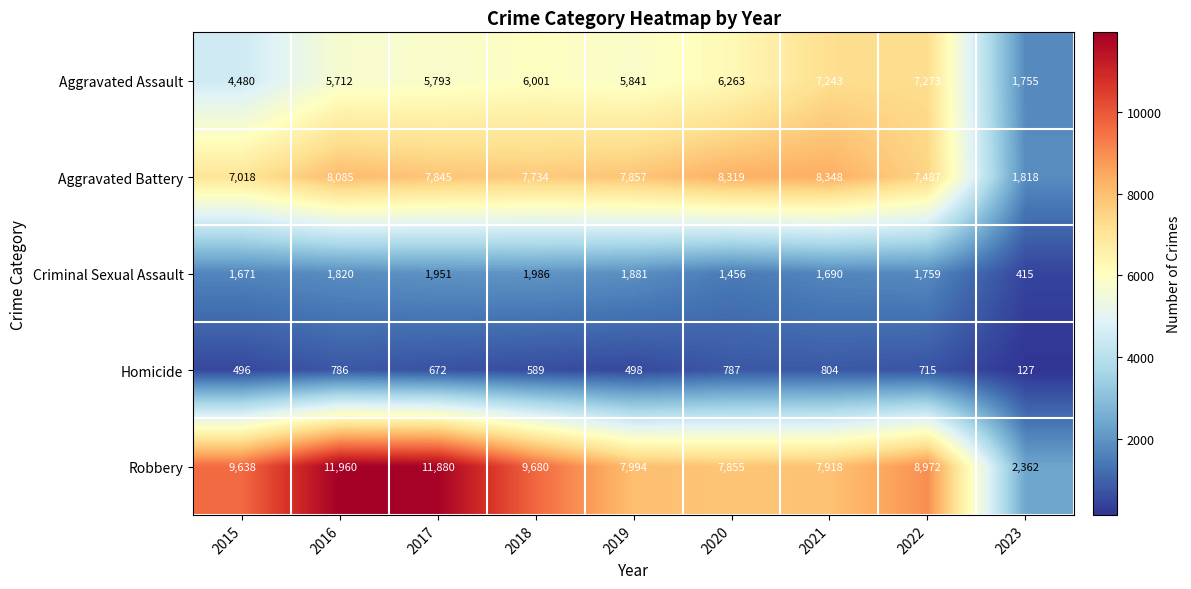

Where does the Aggravated Battery series first go above 7845?

2016